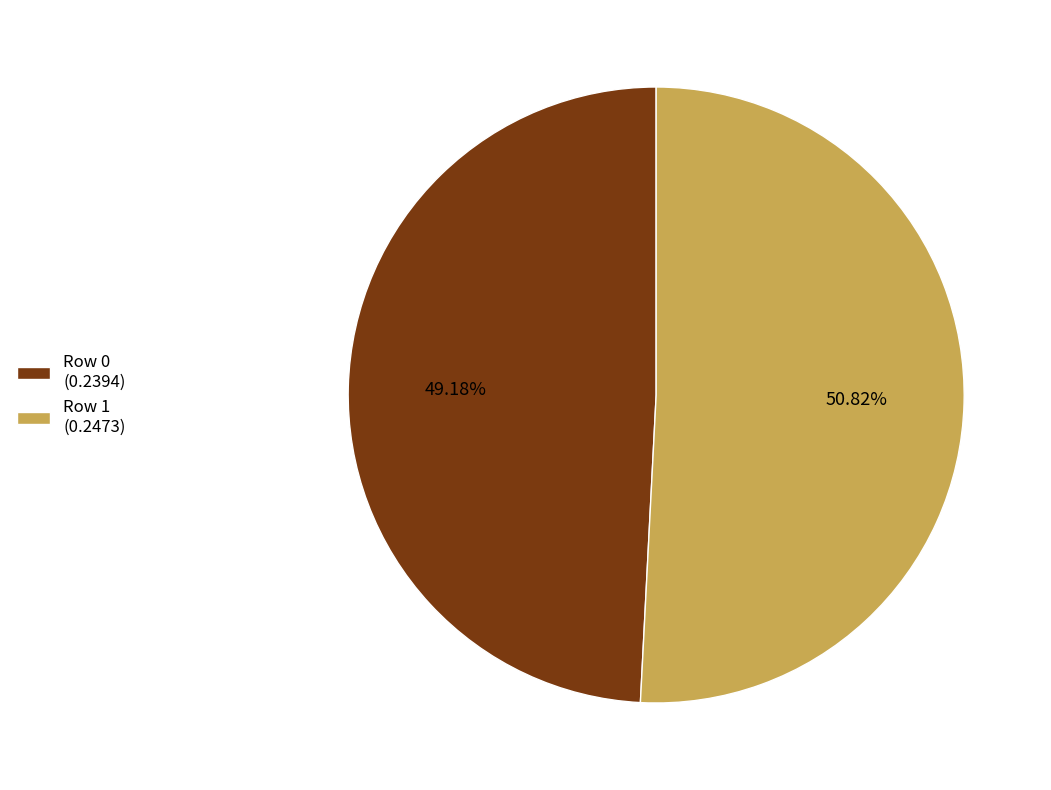

To the nearest percent, what is the average slice percentage?

50%